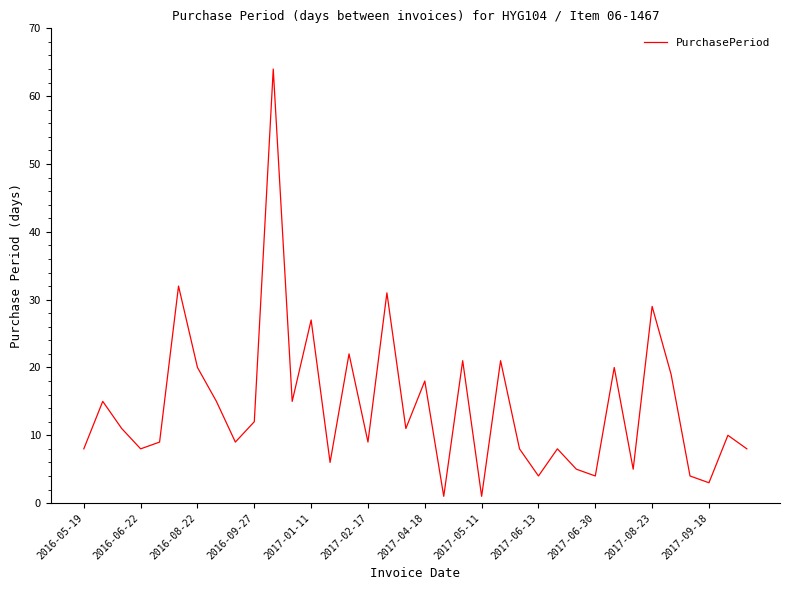

Does the chart display data point markers on the line(s)?

No